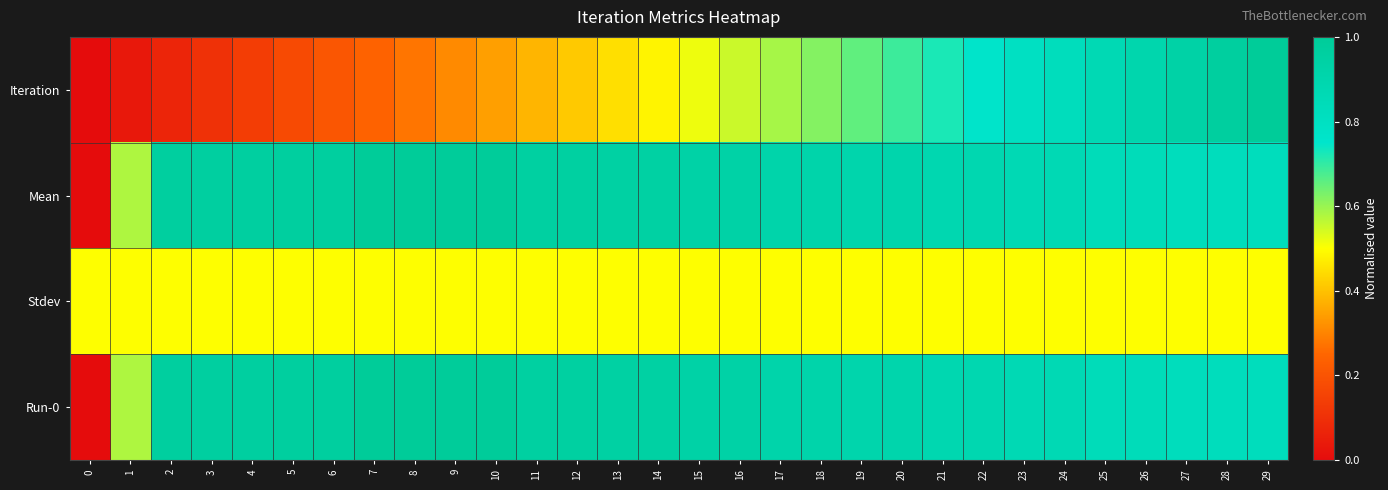

Count the number of categories in the chart.

30